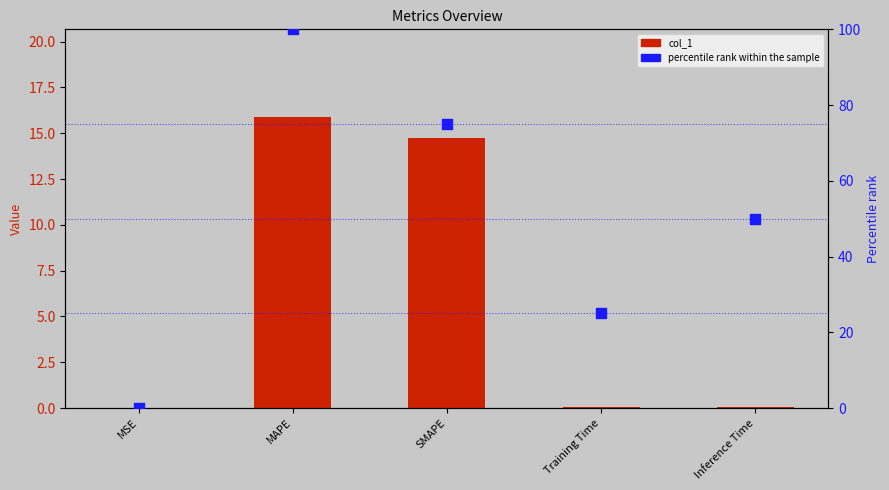

What are all the series names shown in the legend?

col_1, percentile rank within the sample